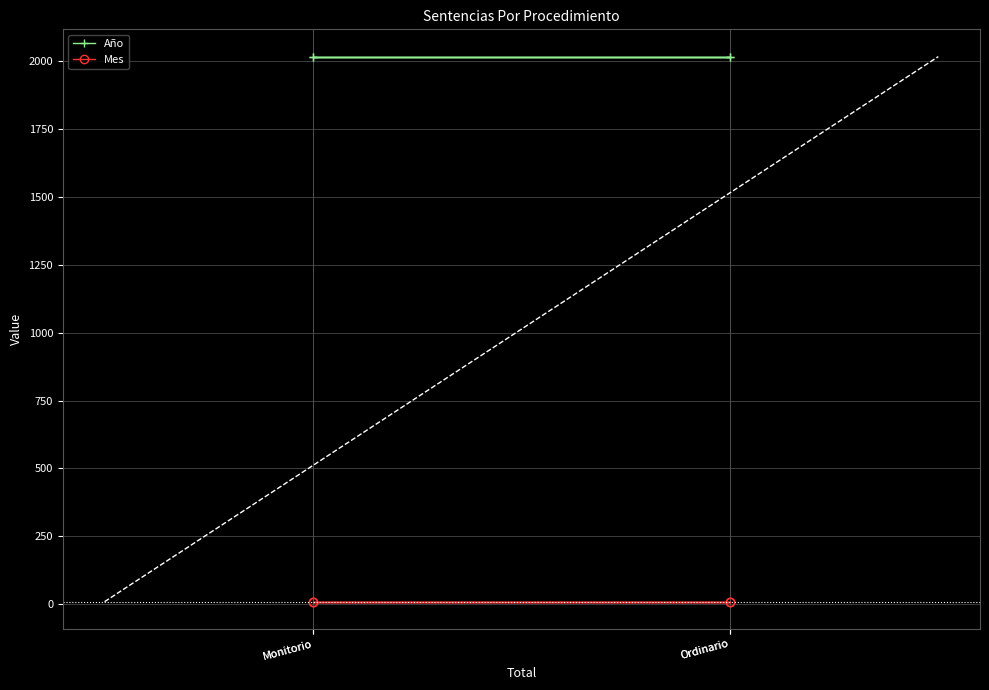

What are all the series names shown in the legend?

Año, Mes